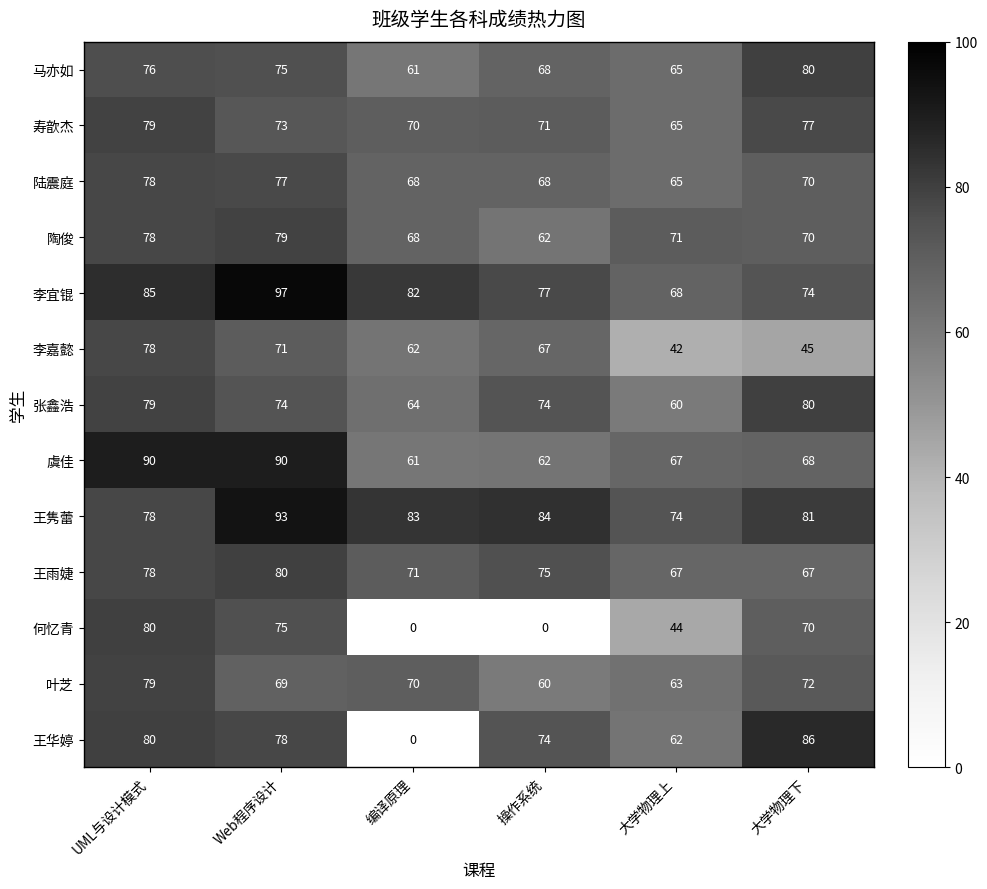

Count the number of categories in the chart.

6